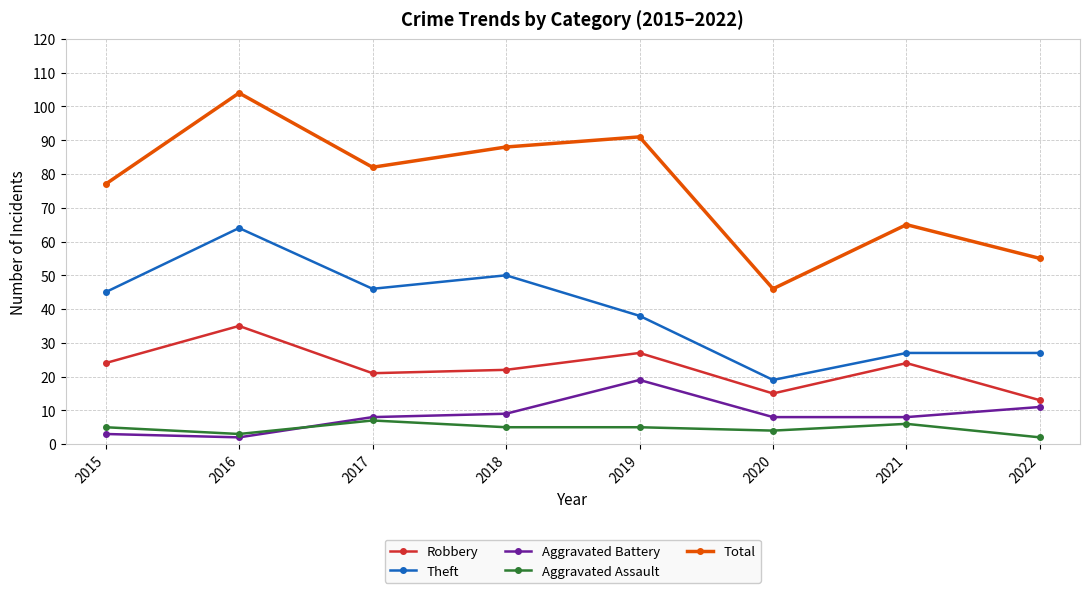

What is the value of the Aggravated Assault point at the 6th from the left?

4